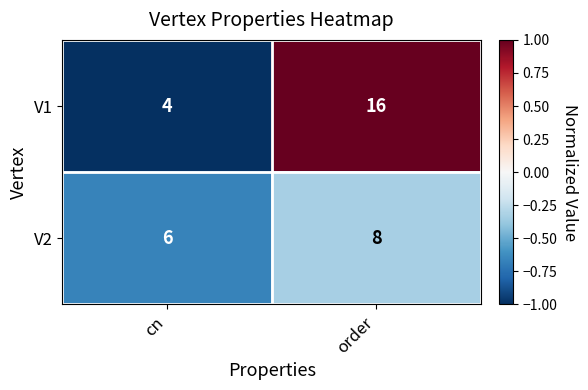

At which category is the sum across all series the highest?

order